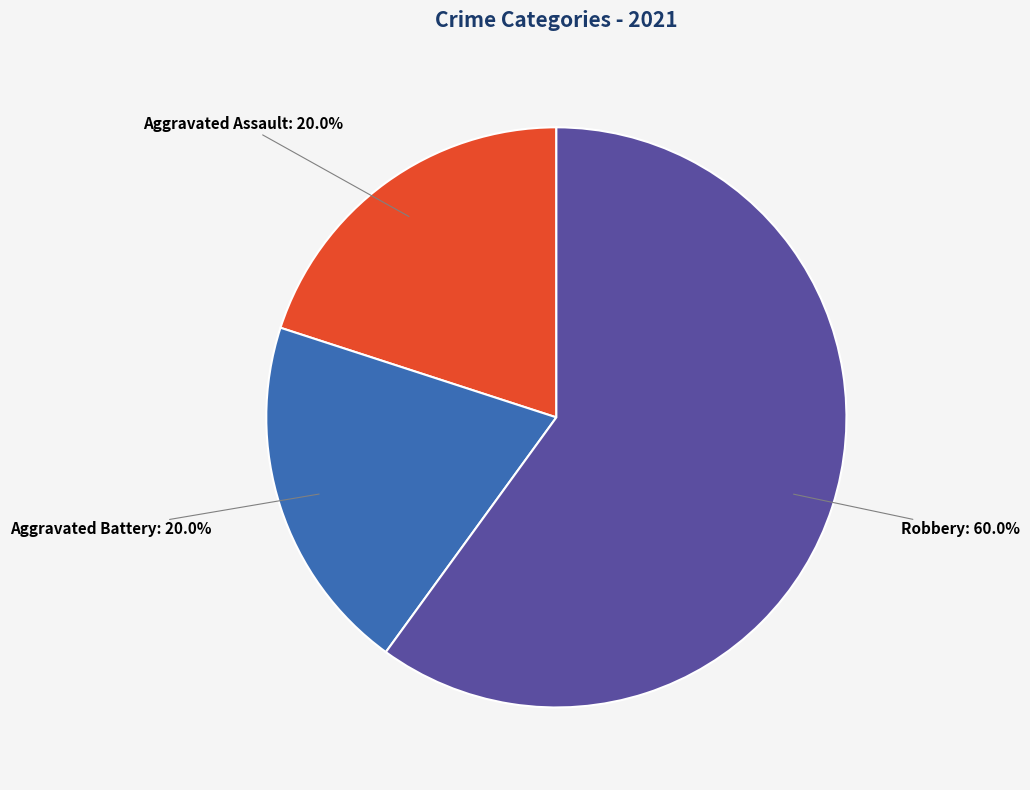

How many slices are in this pie chart?

3